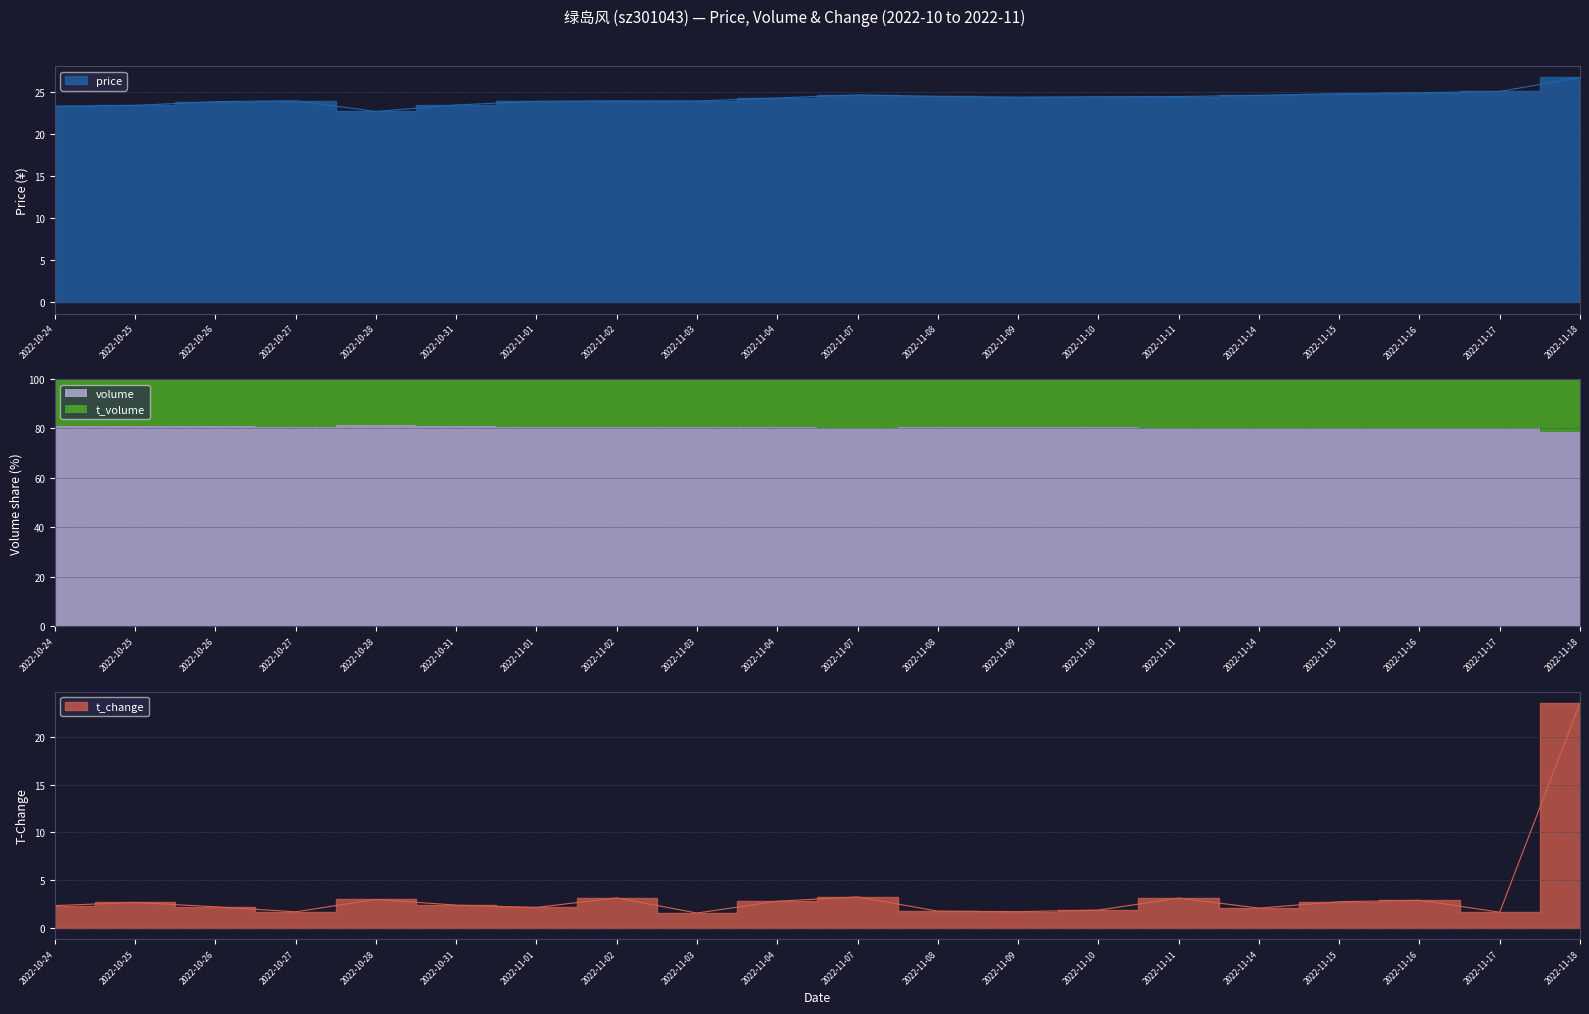

The value of t_change at 2022-11-17 is 0.5. True or false?

False